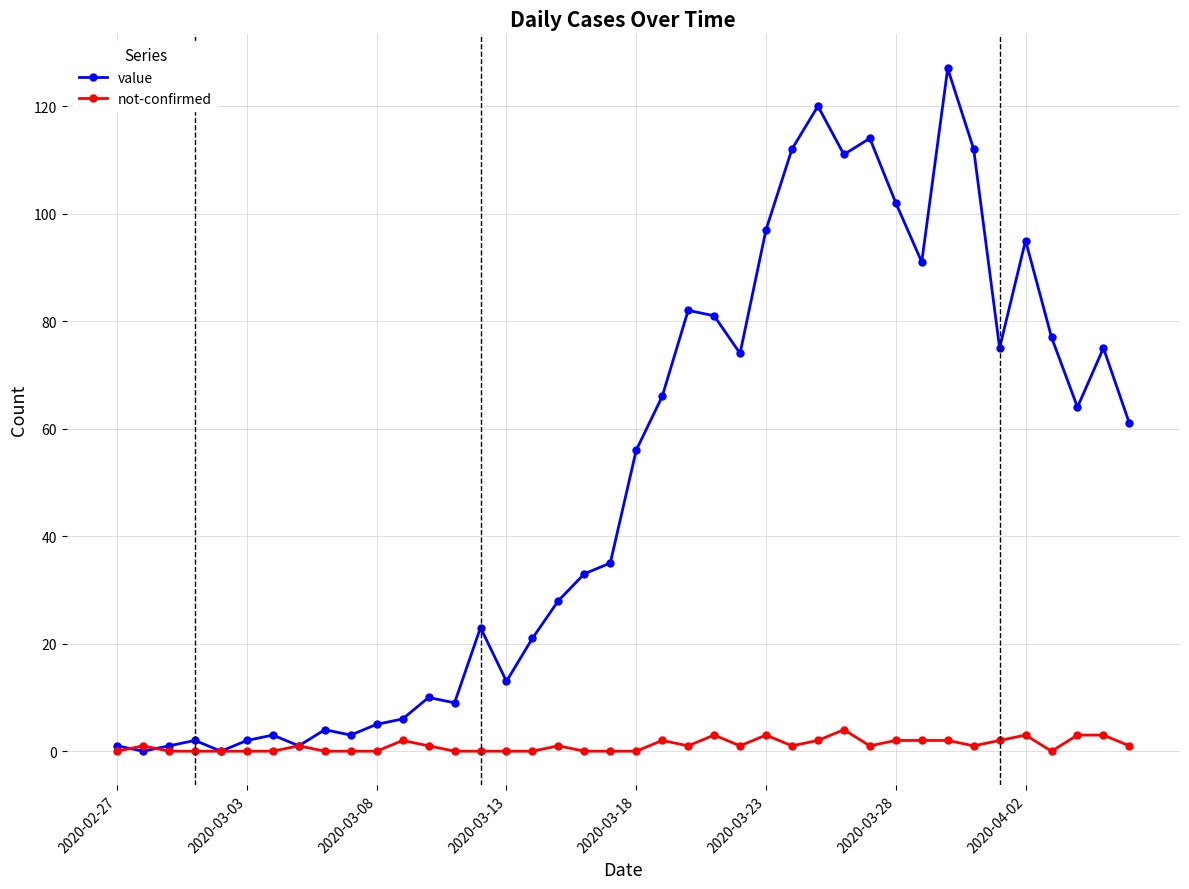

What is the maximum value for value?

127